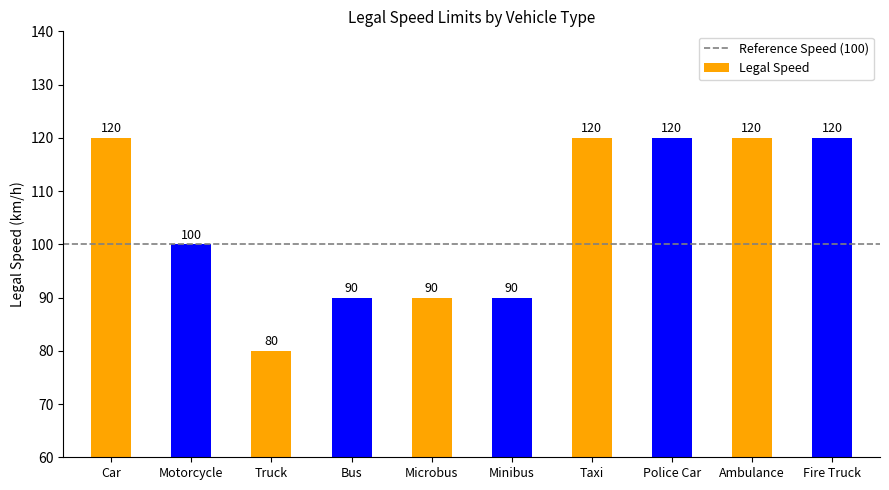

What is the value of the 4th bar from the left?

90